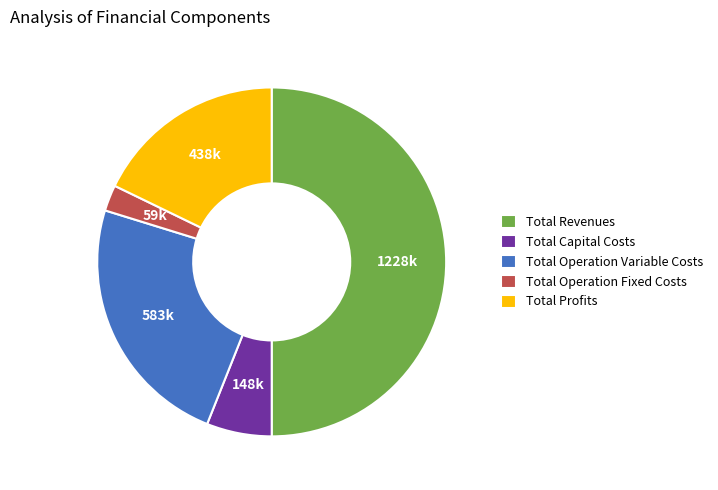

Which has a higher value, Total Capital Costs or Total Operation Variable Costs?

Total Operation Variable Costs